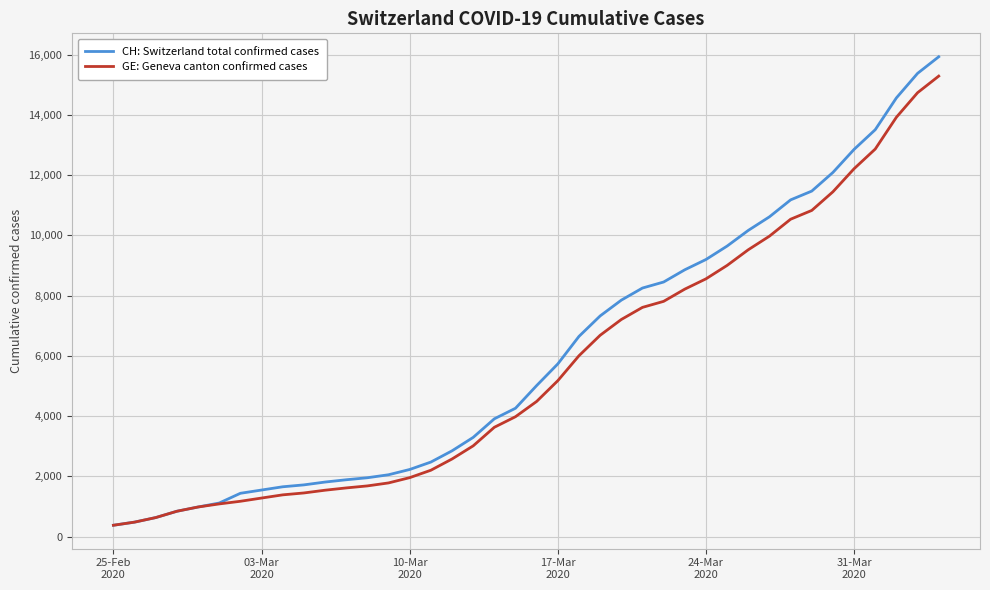

What is the minimum value shown in the chart?

375